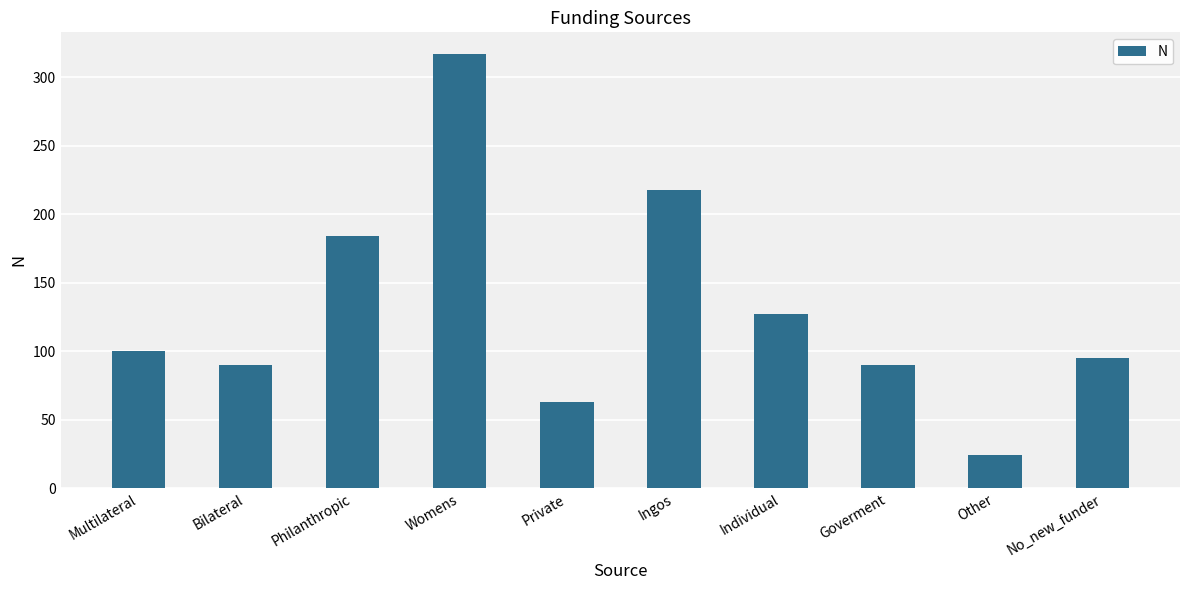

Where is the data nearest to the value 170?

Philanthropic